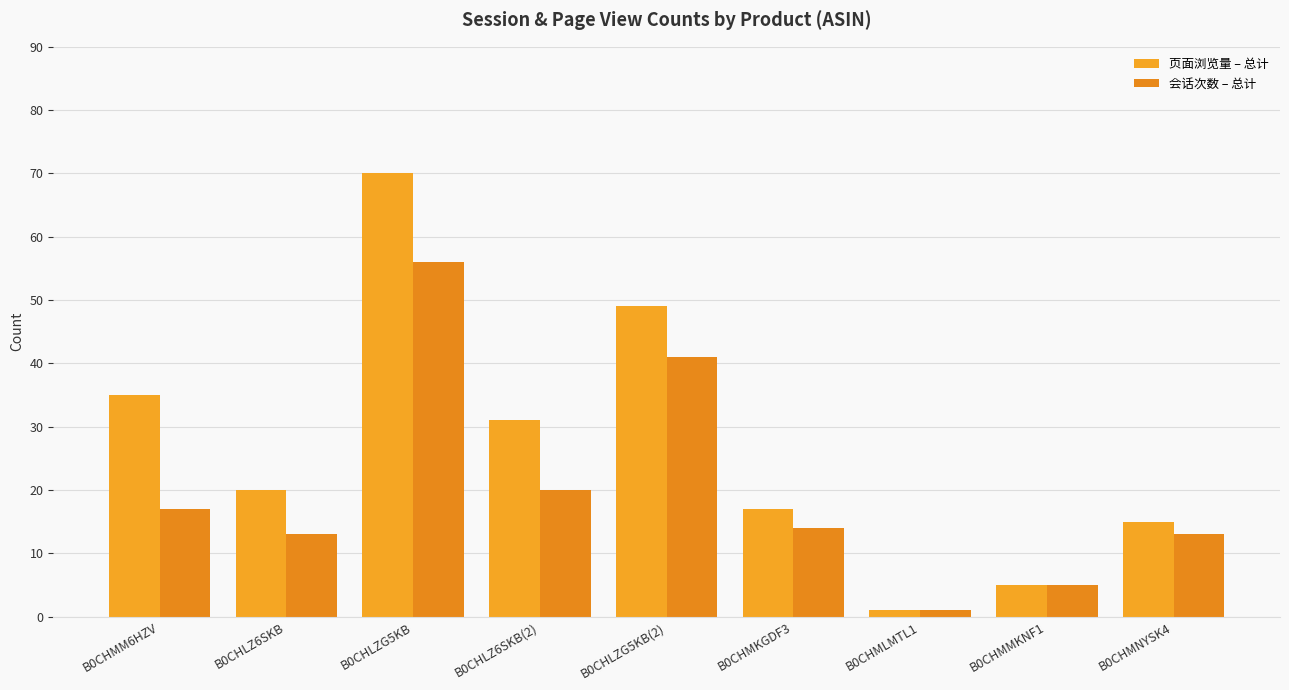

At which label does 会话次数 – 总计 first exceed 14?

B0CHMM6HZV